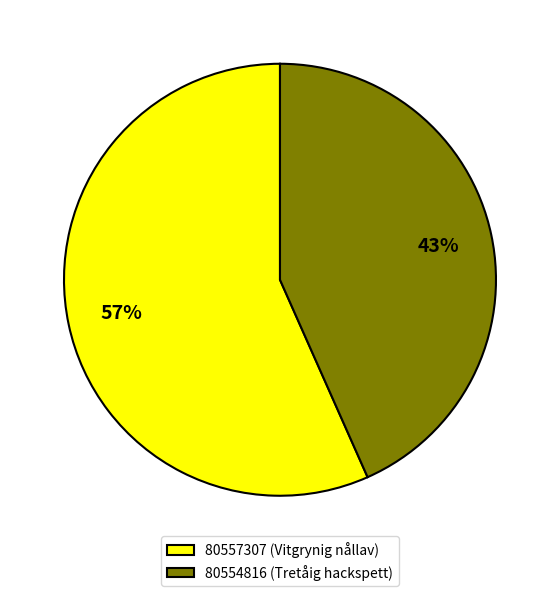

To the nearest percent, what is the average slice percentage?

50%